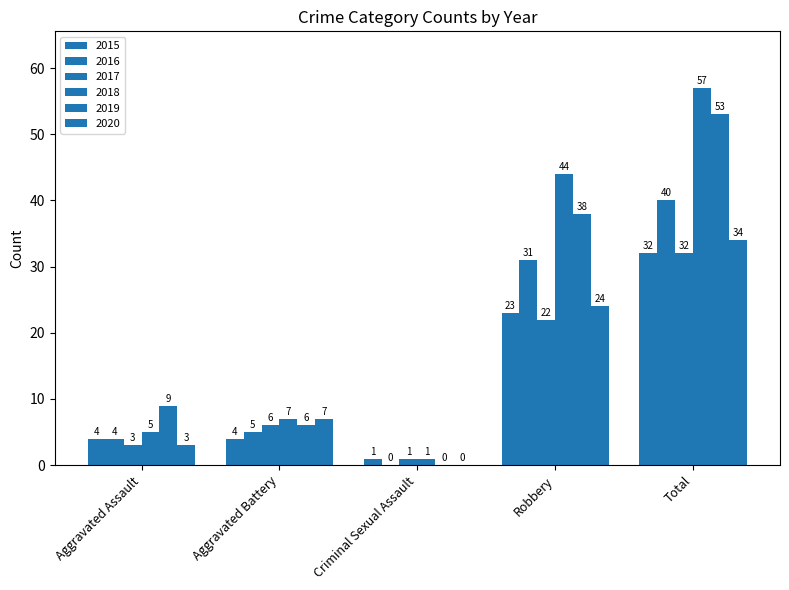

Which series has the widest spread of values?

2018